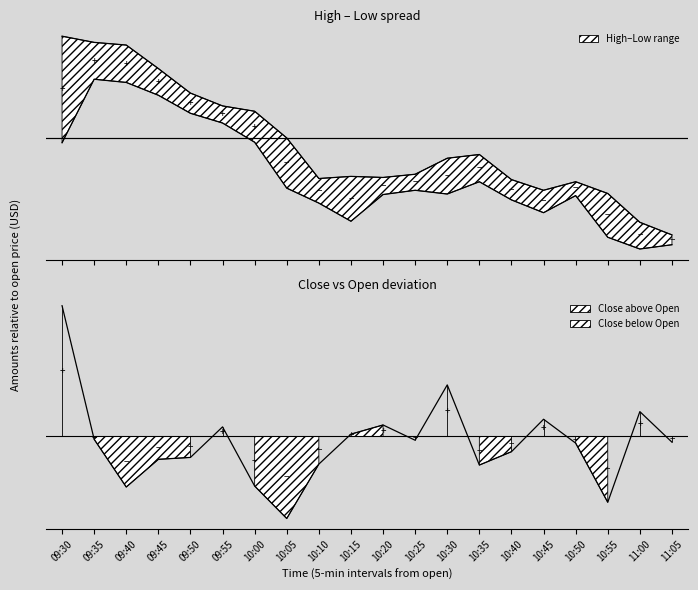

What value does the Low series have at 10:20?

-0.5